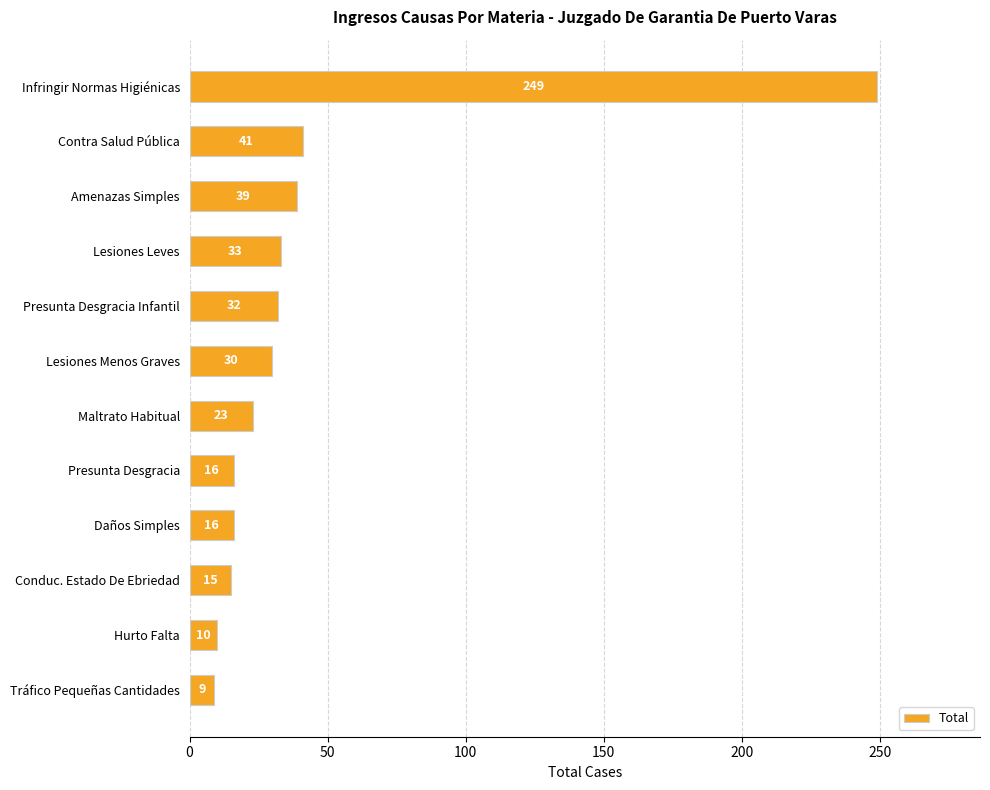

Which has a higher value, Infringir Normas Higiénicas or Presunta Desgracia Infantil?

Infringir Normas Higiénicas